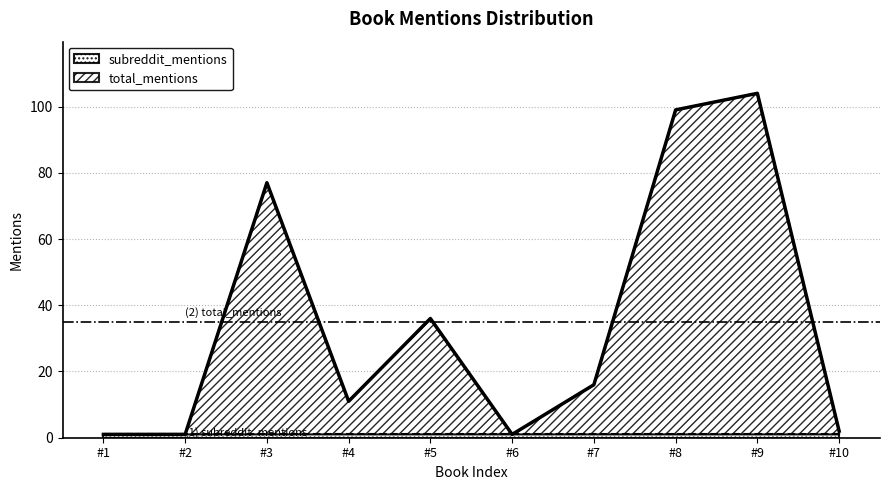

At which category is the sum across all series the highest?

#9